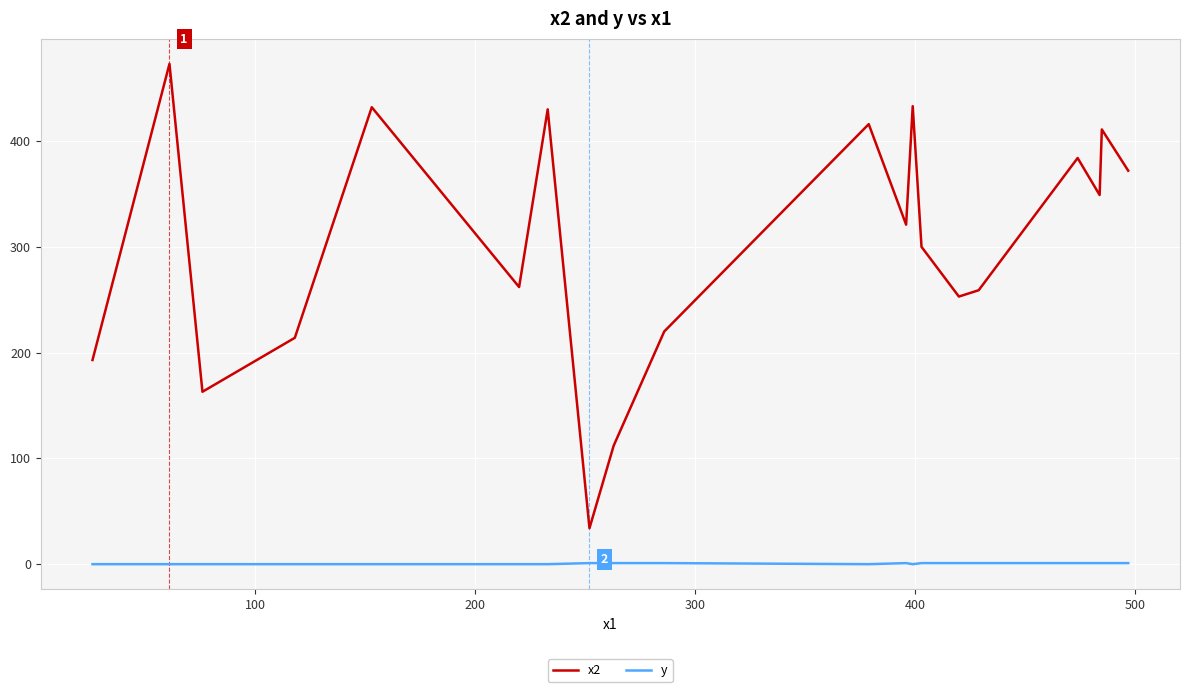

Which series has the widest spread of values?

x2